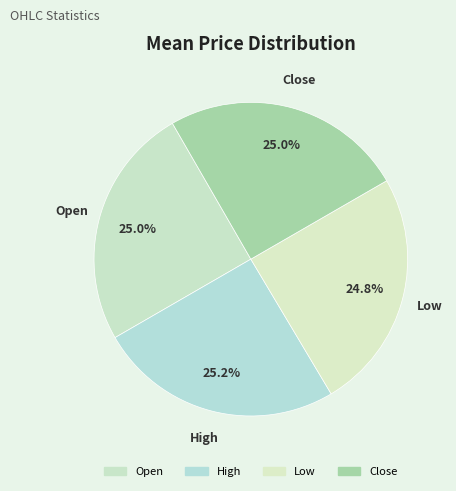

How many segments does this pie chart have?

4